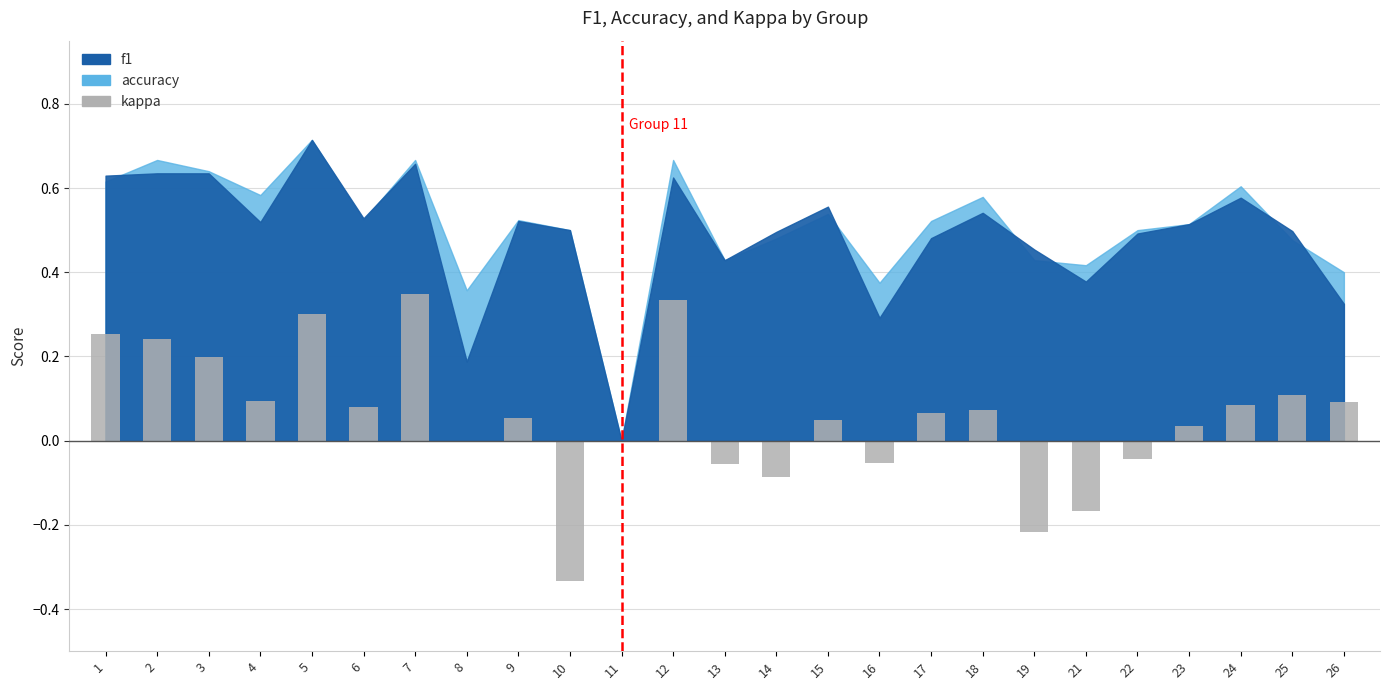

The value at 25 is 0.1. True or false?

True